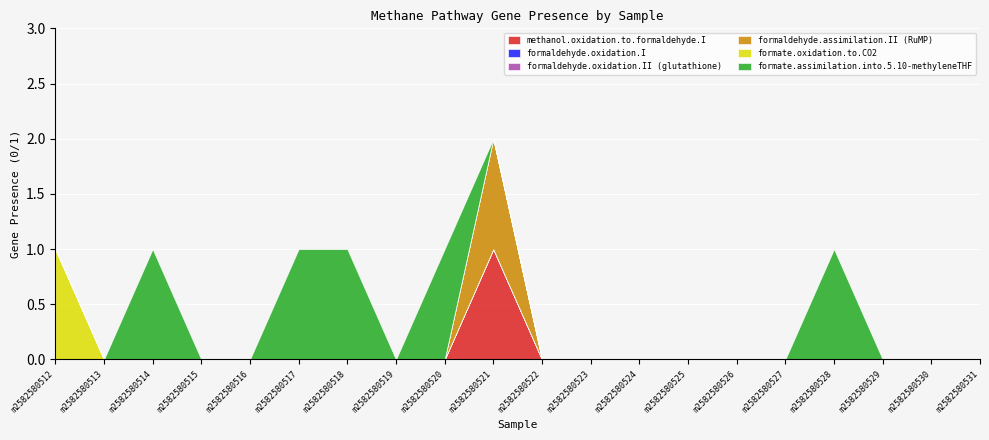

Is it true that formaldehyde.assimilation.II (RuMP) equals -1 at m2582580520?

False